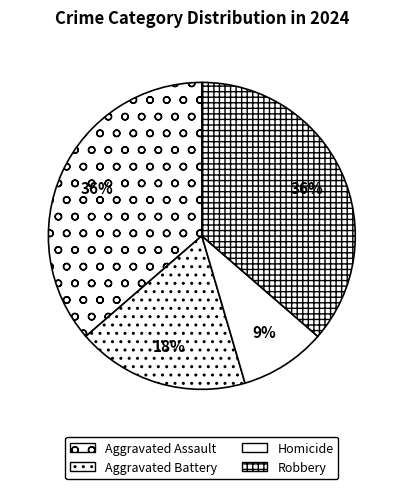

Is the sum of Aggravated Assault and Aggravated Battery greater than half?

Yes